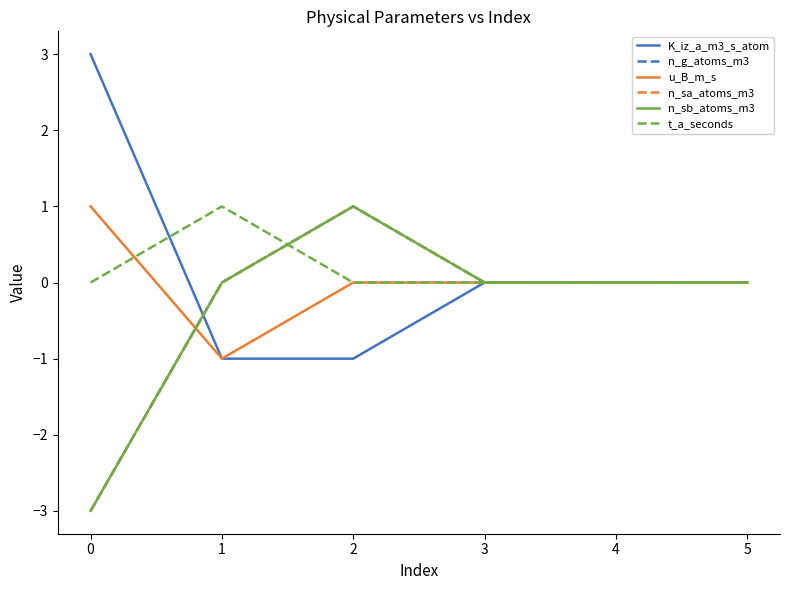

Is this an area chart (filled region under the line)?

No